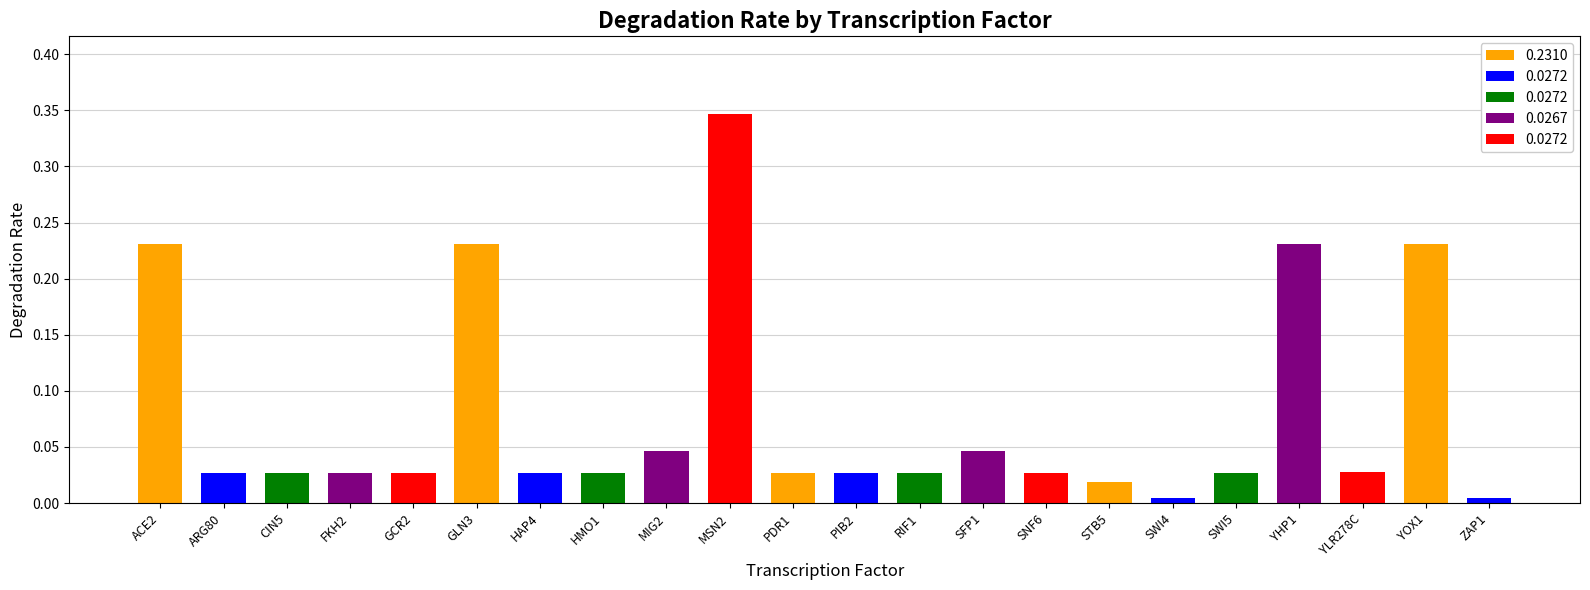

Which has a higher value, SWI5 or ACE2?

ACE2